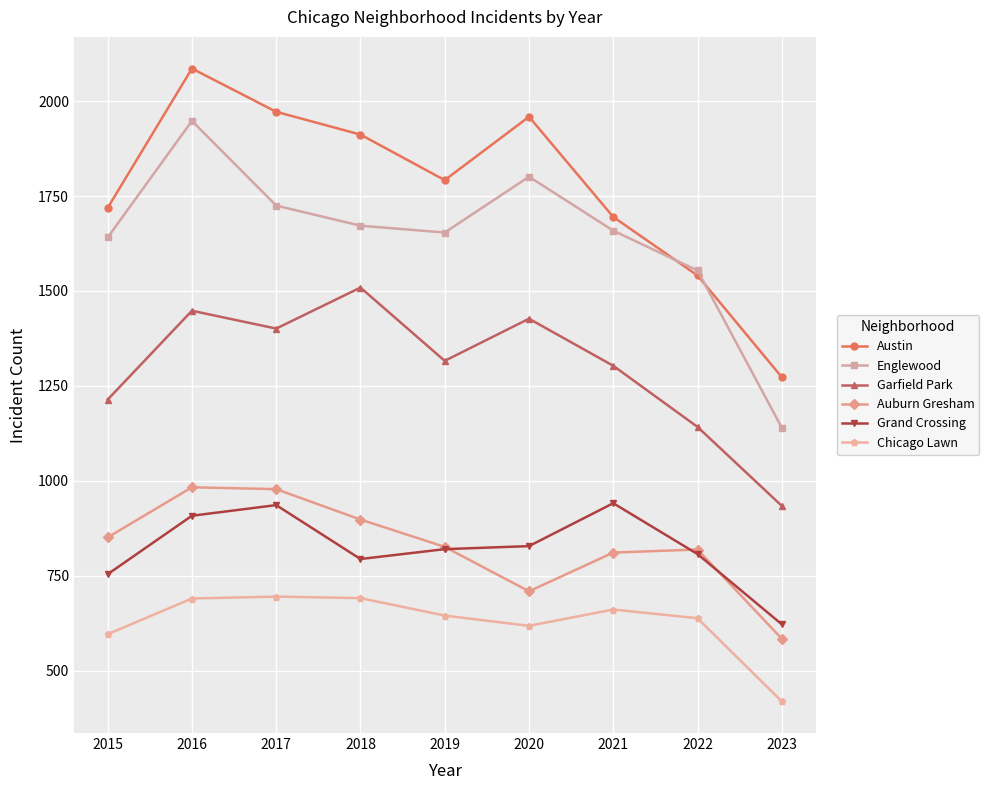

What are all the series names shown in the legend?

Austin, Englewood, Garfield Park, Auburn Gresham, Grand Crossing, Chicago Lawn